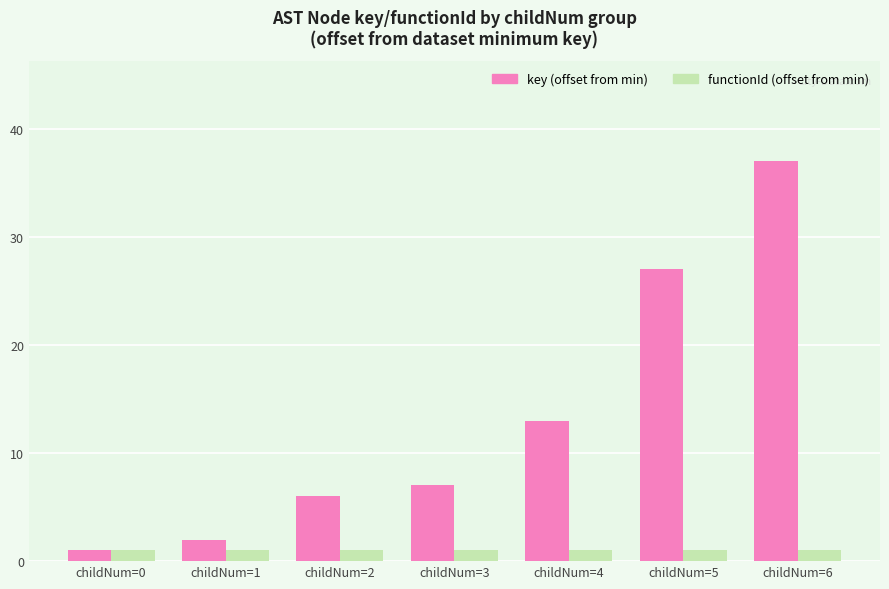

How many groups of bars are there?

7